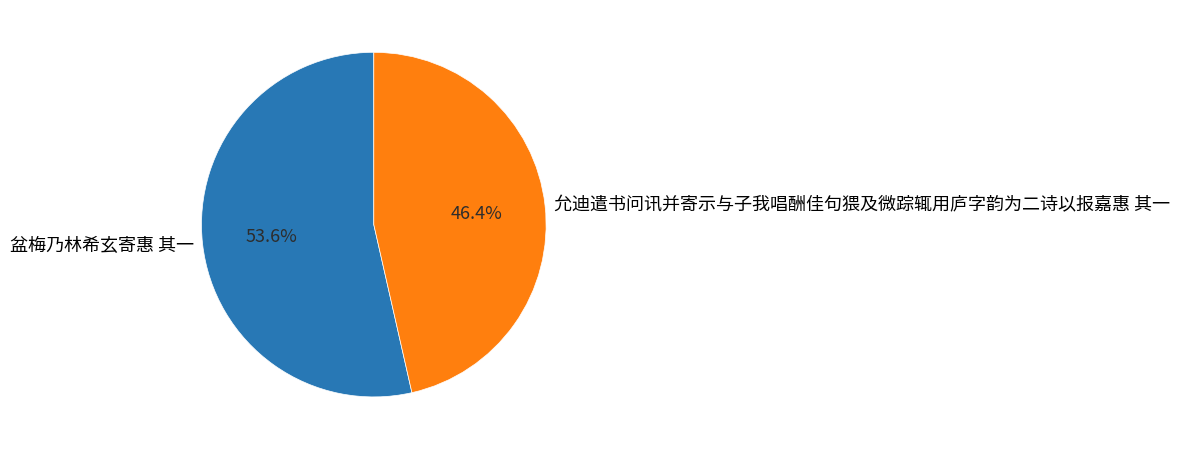

To the nearest percent, what is the difference between the 盆梅乃林希玄寄惠 其一 and 允迪遣书问讯并寄示与子我唱酬佳句猥及微踪辄用庐字韵为二诗以报嘉惠 其一 slice percentages?

7%